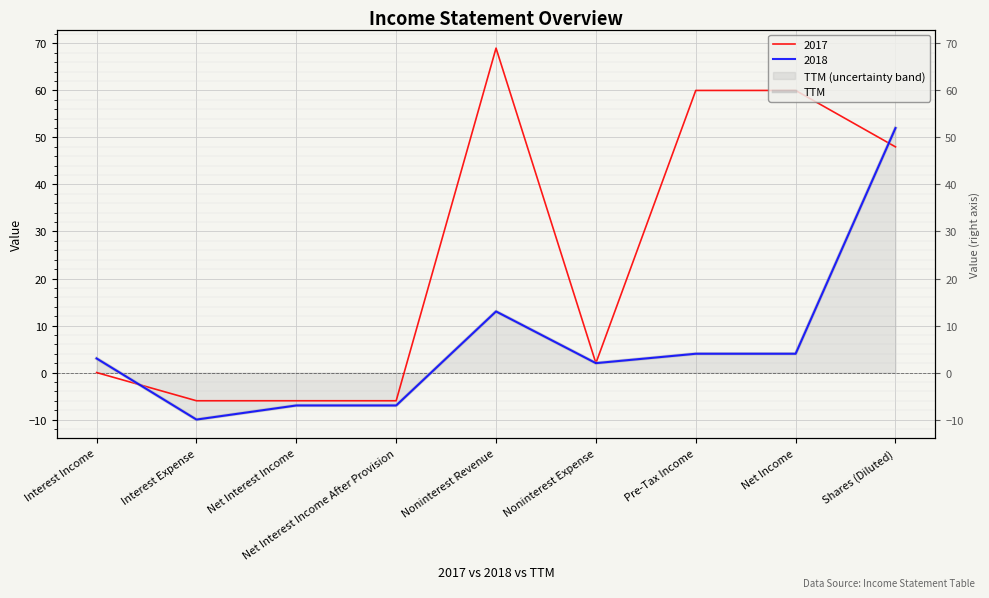

True or false: there are more than 1 points higher than both neighbors.

False